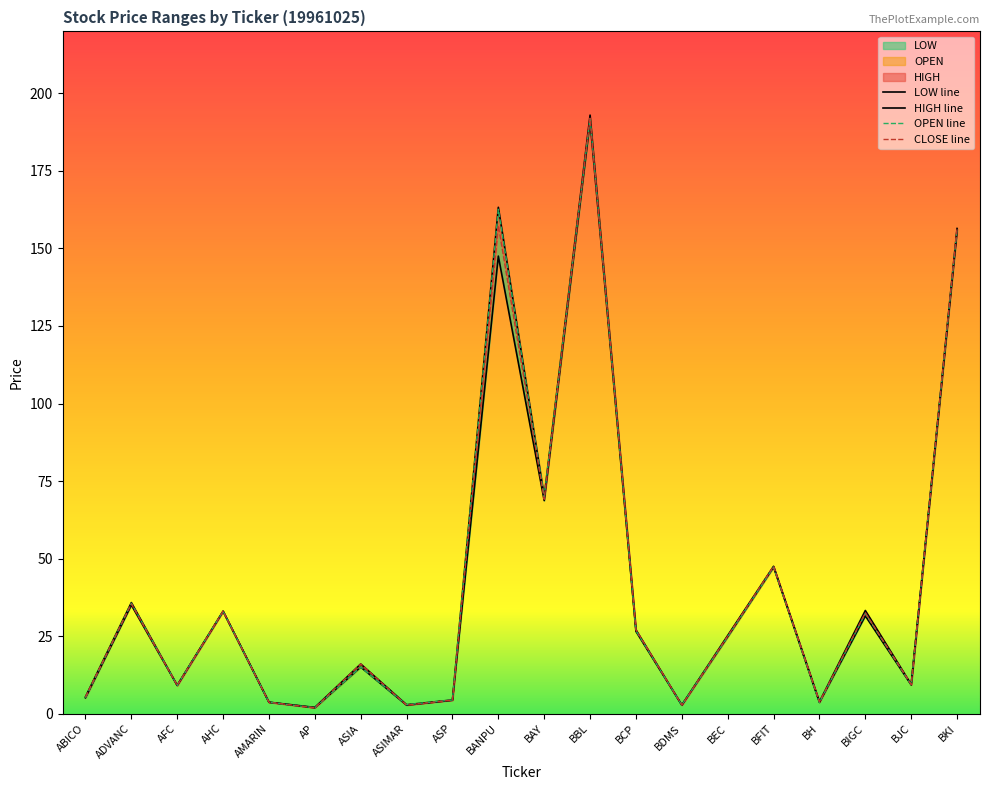

True or false: HIGH line and LOW line intersect in this chart.

False